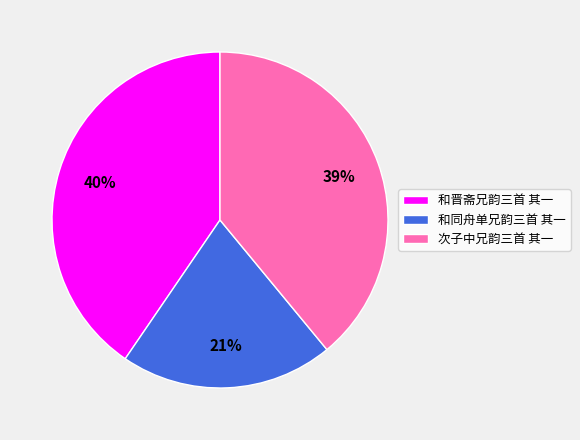

Rank the categories by value from lowest to highest.

和同舟单兄韵三首 其一, 次子中兄韵三首 其一, 和晋斋兄韵三首 其一